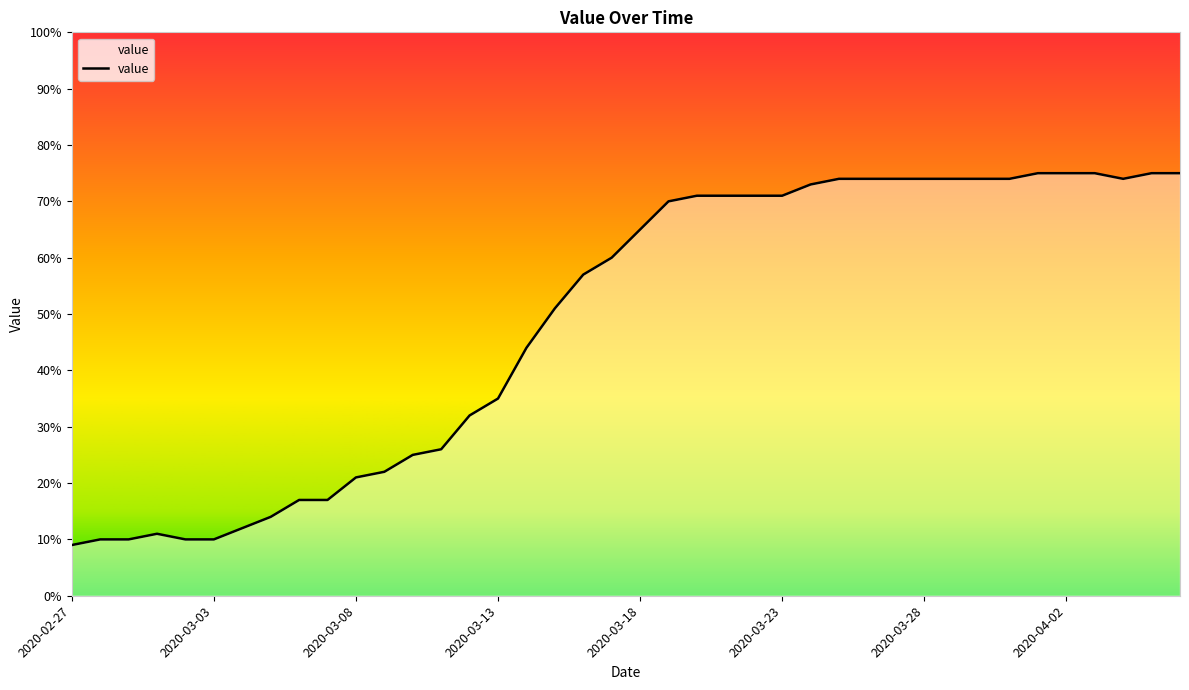

What is the greatest value displayed?

75